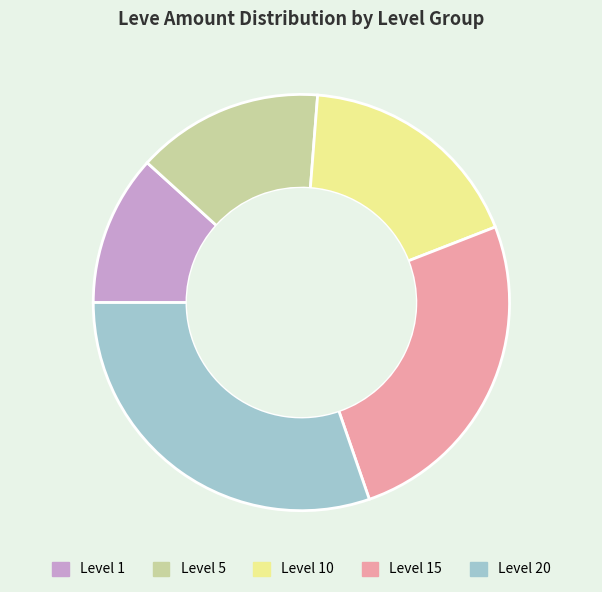

Is there any slice that represents more than half of the pie?

No